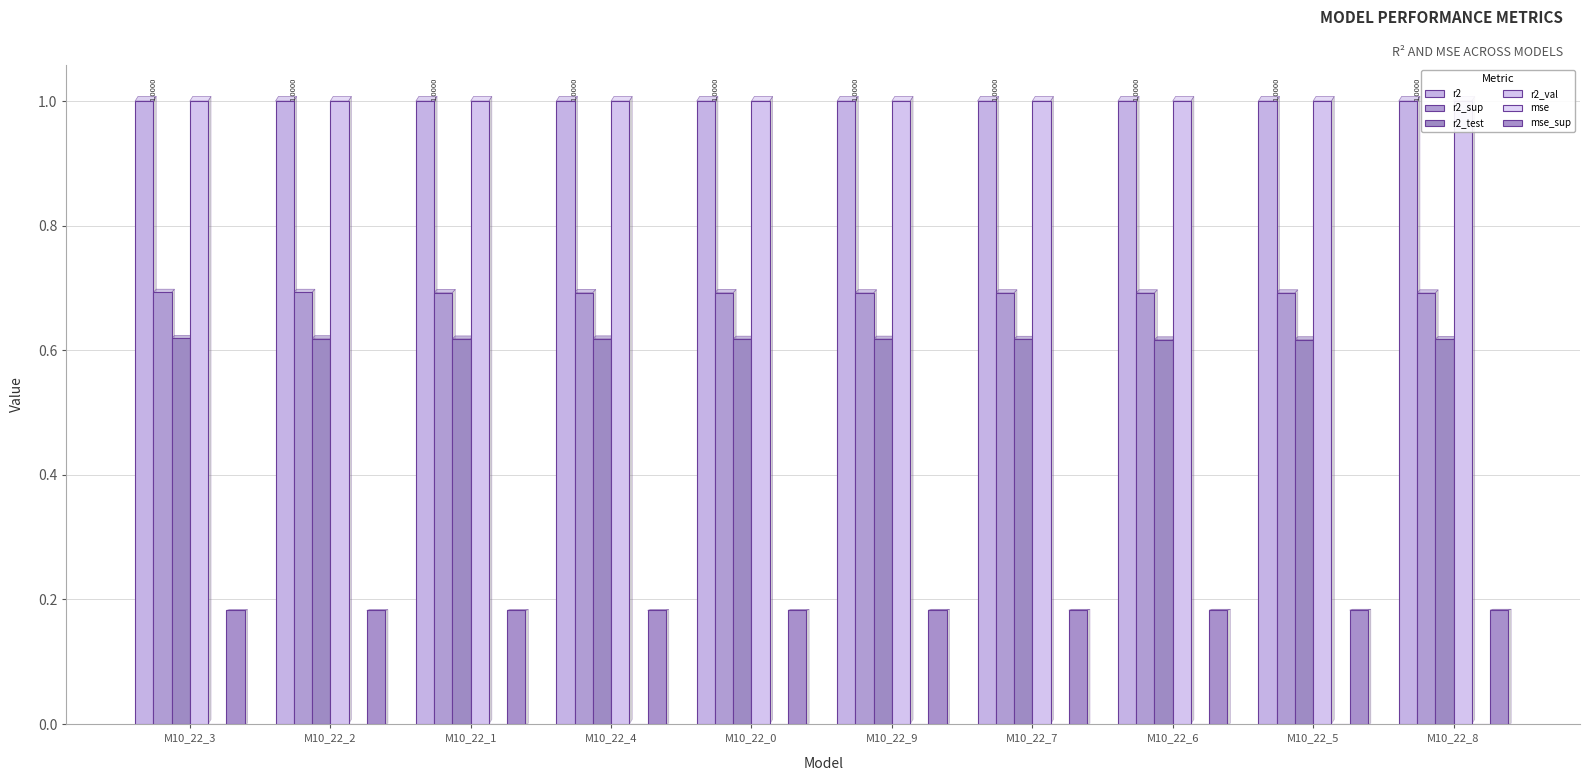

Does the chart contain stacked bars?

No